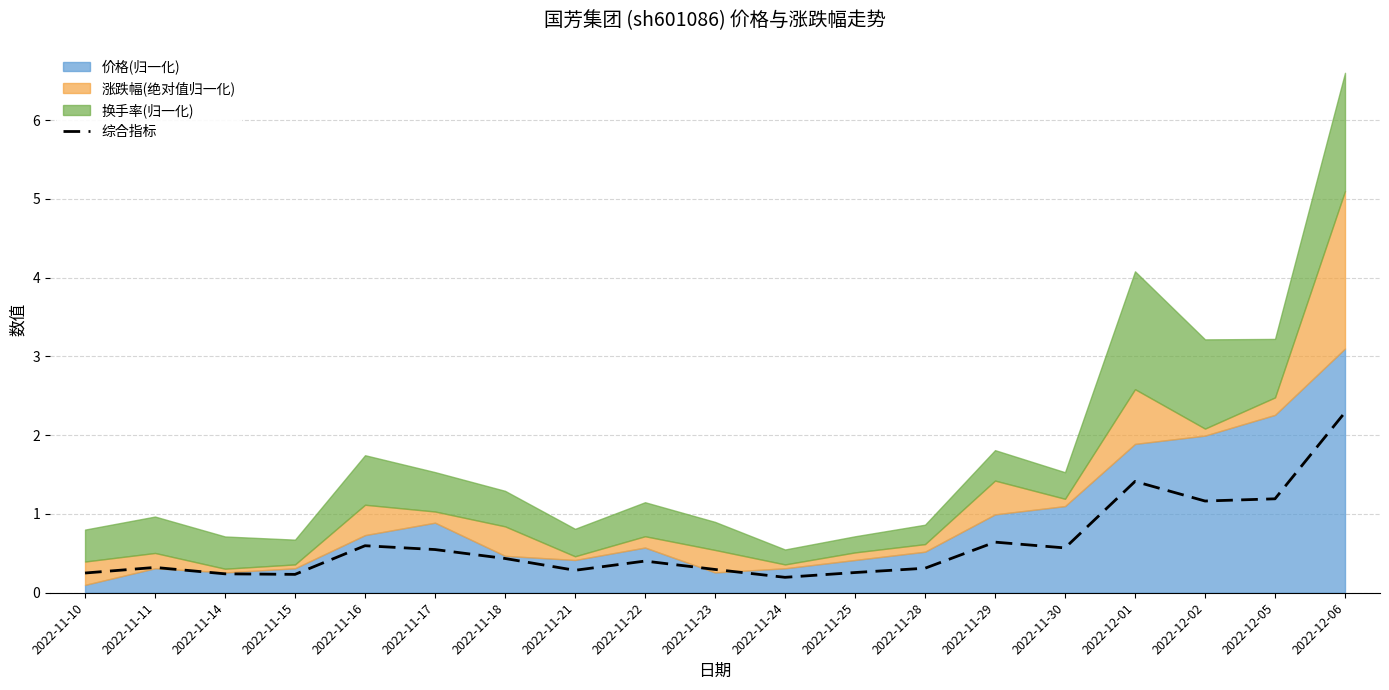

Does the chart have visible grid lines?

Yes